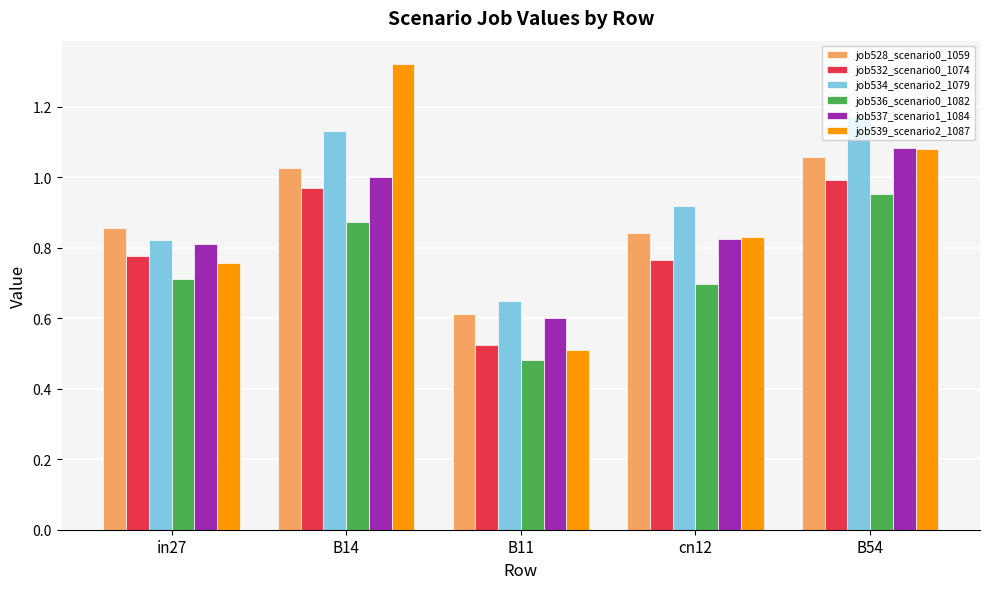

Is the value of job534_scenario2_1079 at B54 greater than the value of job539_scenario2_1087 at cn12?

Yes